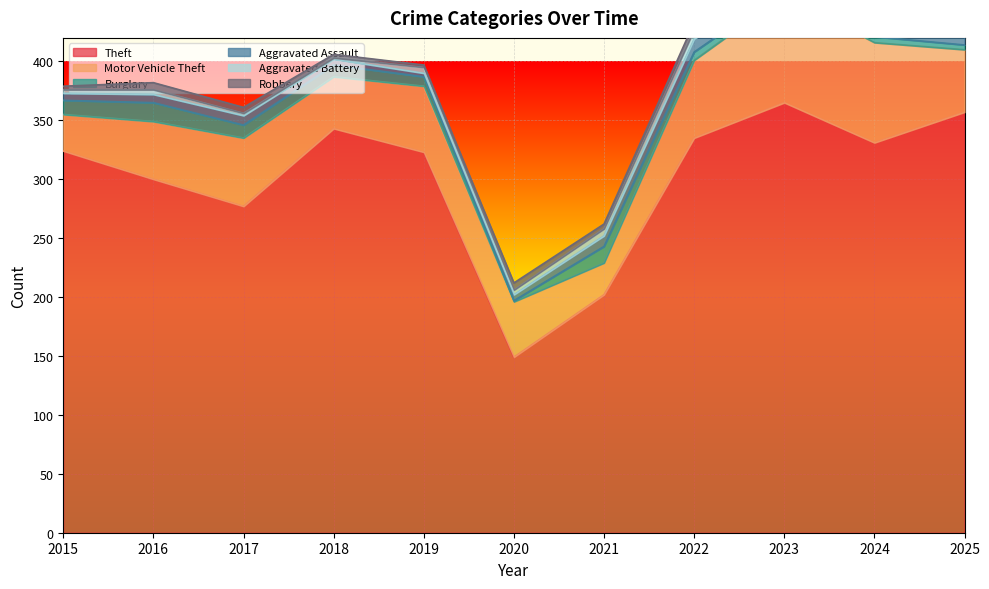

Is the value of Aggravated Assault at 2025 greater than the value of Theft at 2017?

No